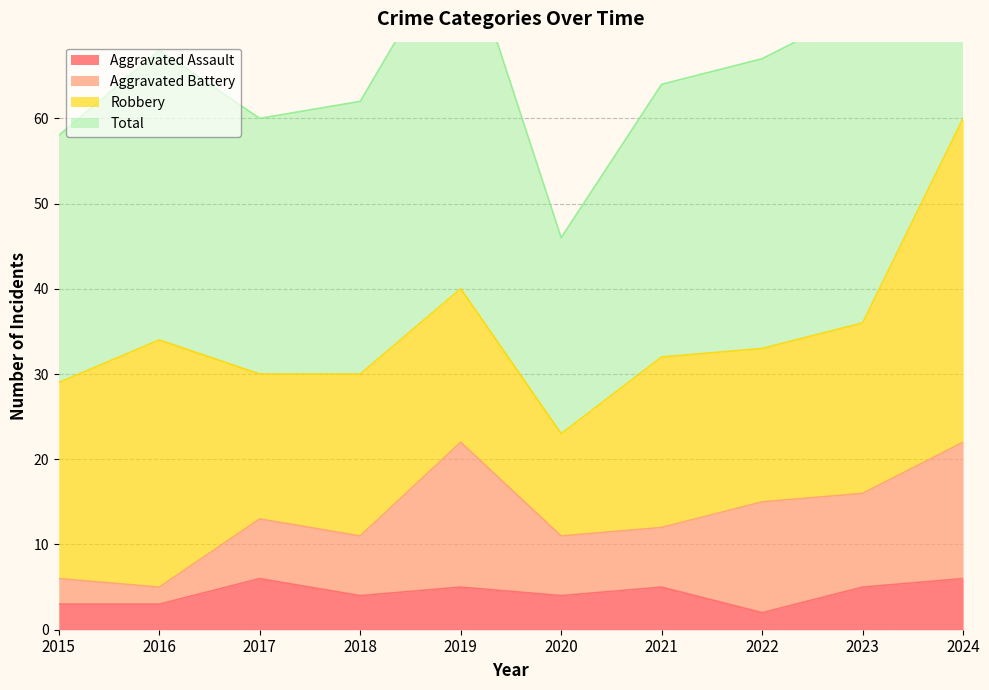

Is it true that Aggravated Assault equals 5 at 2021?

True